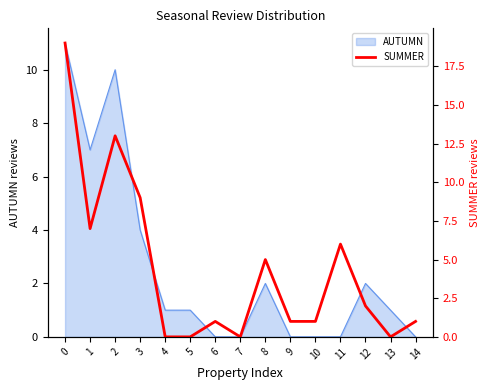

How many values are below 1?

4